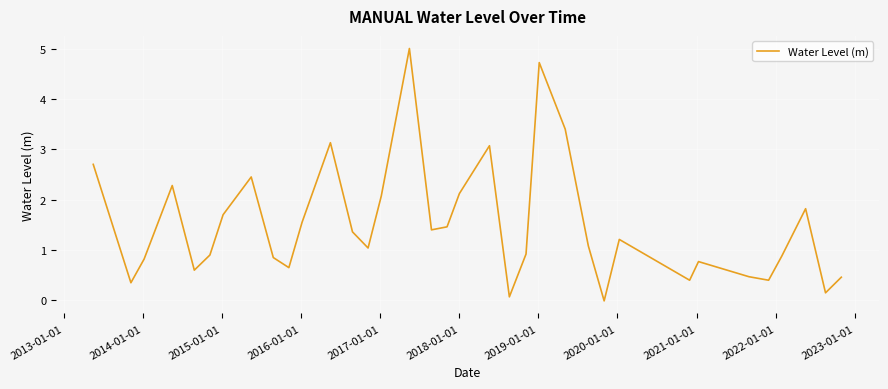

What is the difference between the maximum and minimum values?

5.0